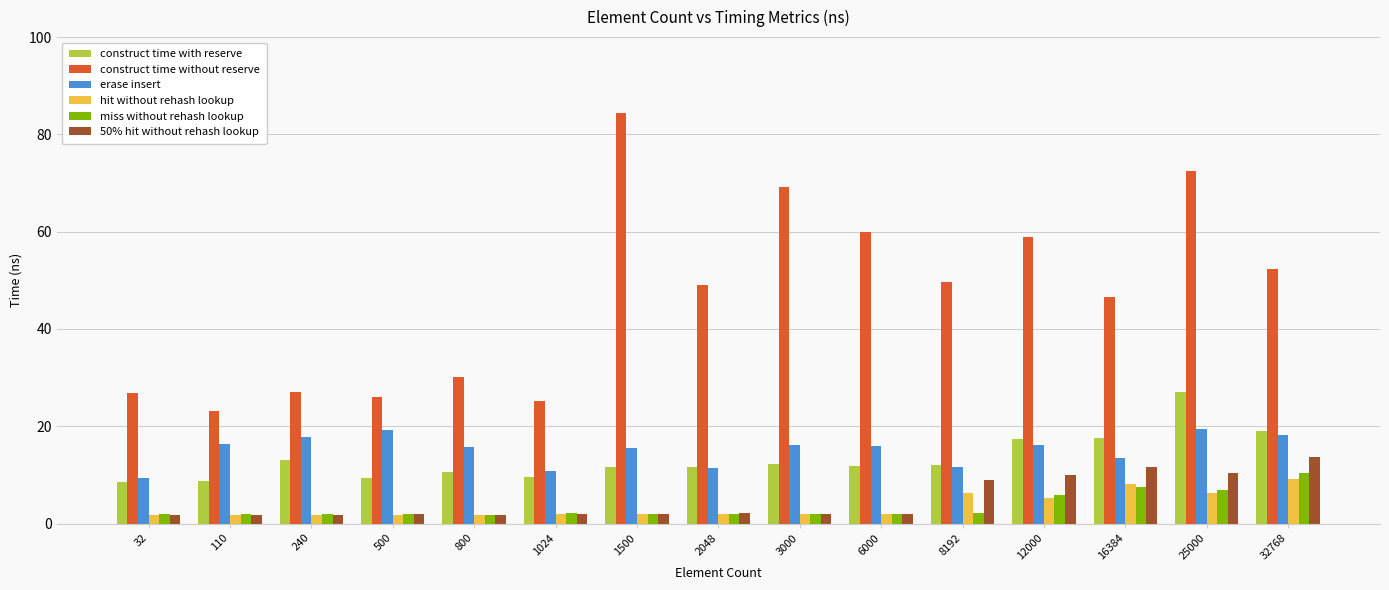

Which series has the widest spread of values?

construct time without reserve